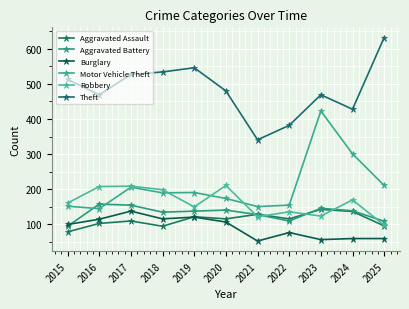

What is the greatest value displayed?

632